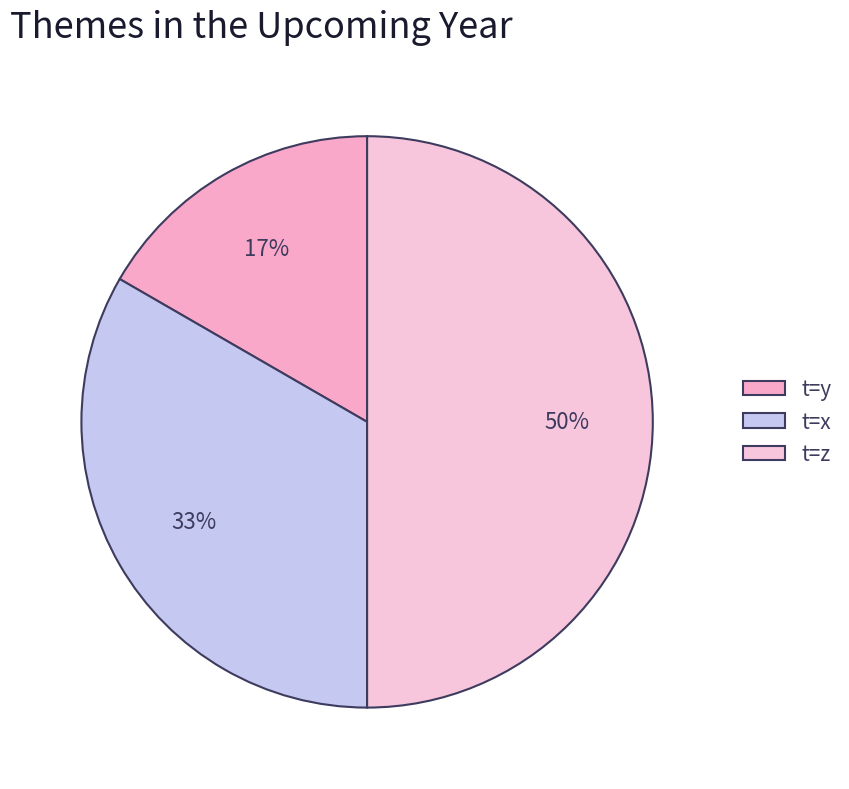

Is it true that t=y is 23% of the pie?

False